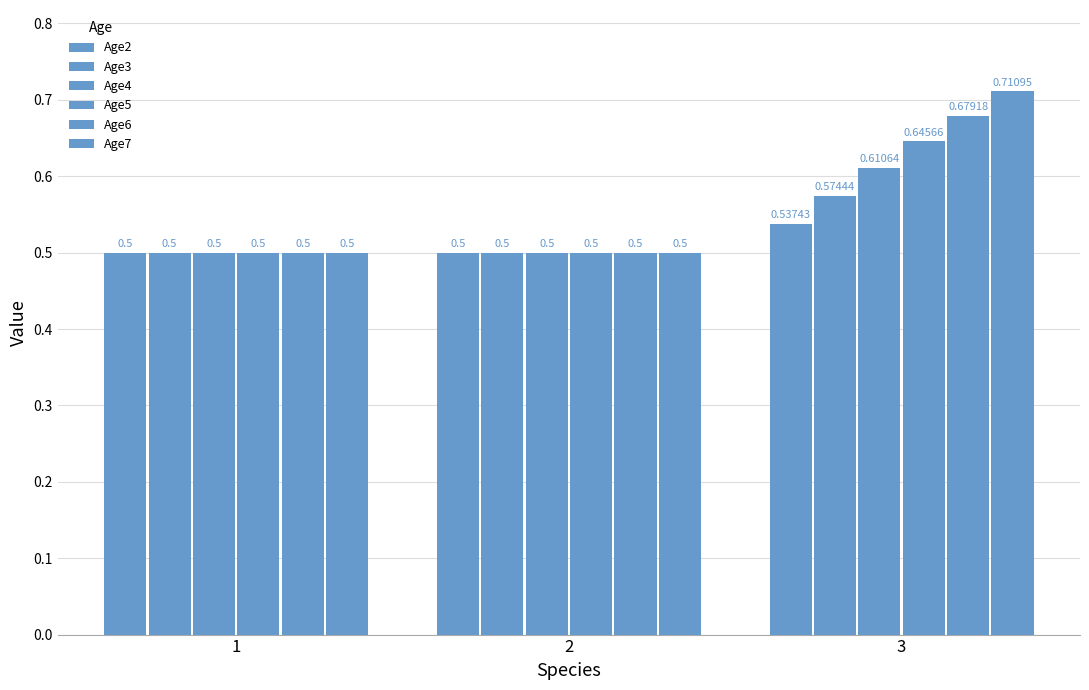

What is the sum of all Age3 values?

1.6